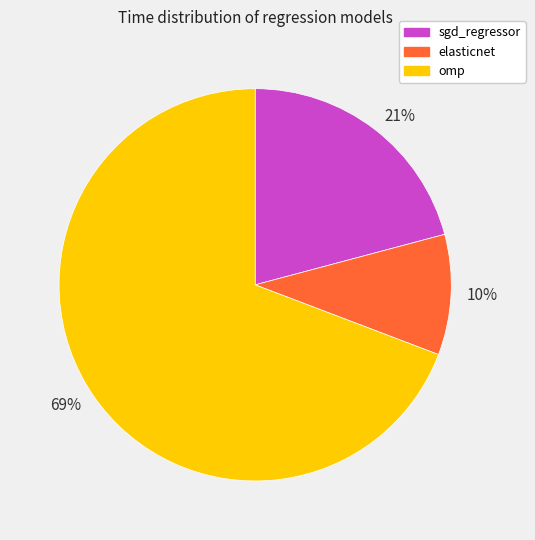

To the nearest percent, what is the combined percentage of 21% and 69%?

90%